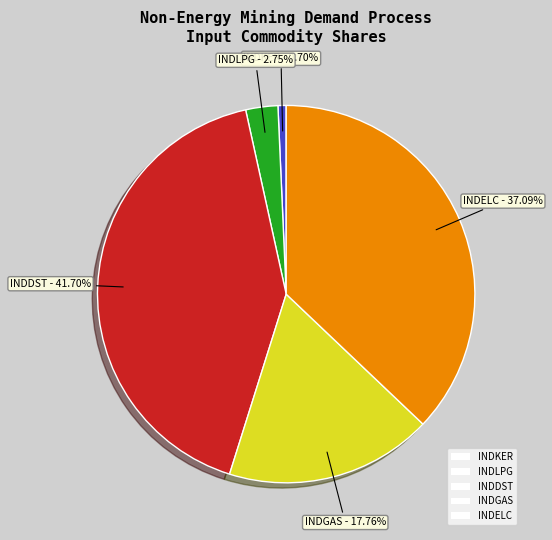

To the nearest percent, what is the combined percentage of INDELC and INDKER?

38%